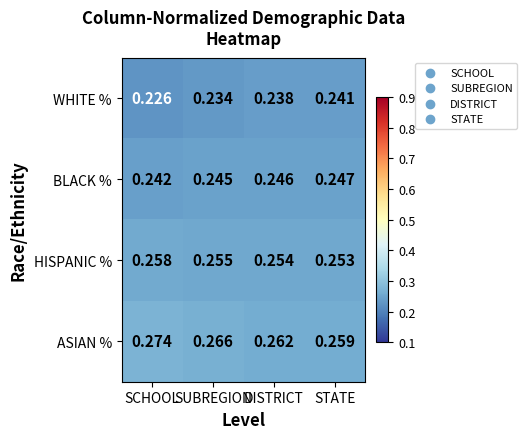

Is the value of HISPANIC % at SUBREGION greater than the value of BLACK % at SCHOOL?

Yes